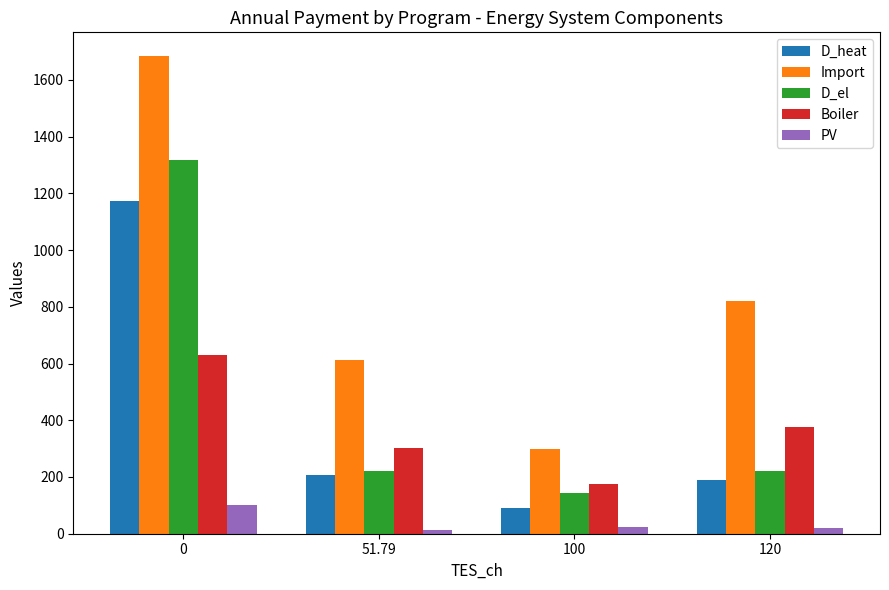

Is the value of D_el at 100 greater than the value of Boiler at 120?

No